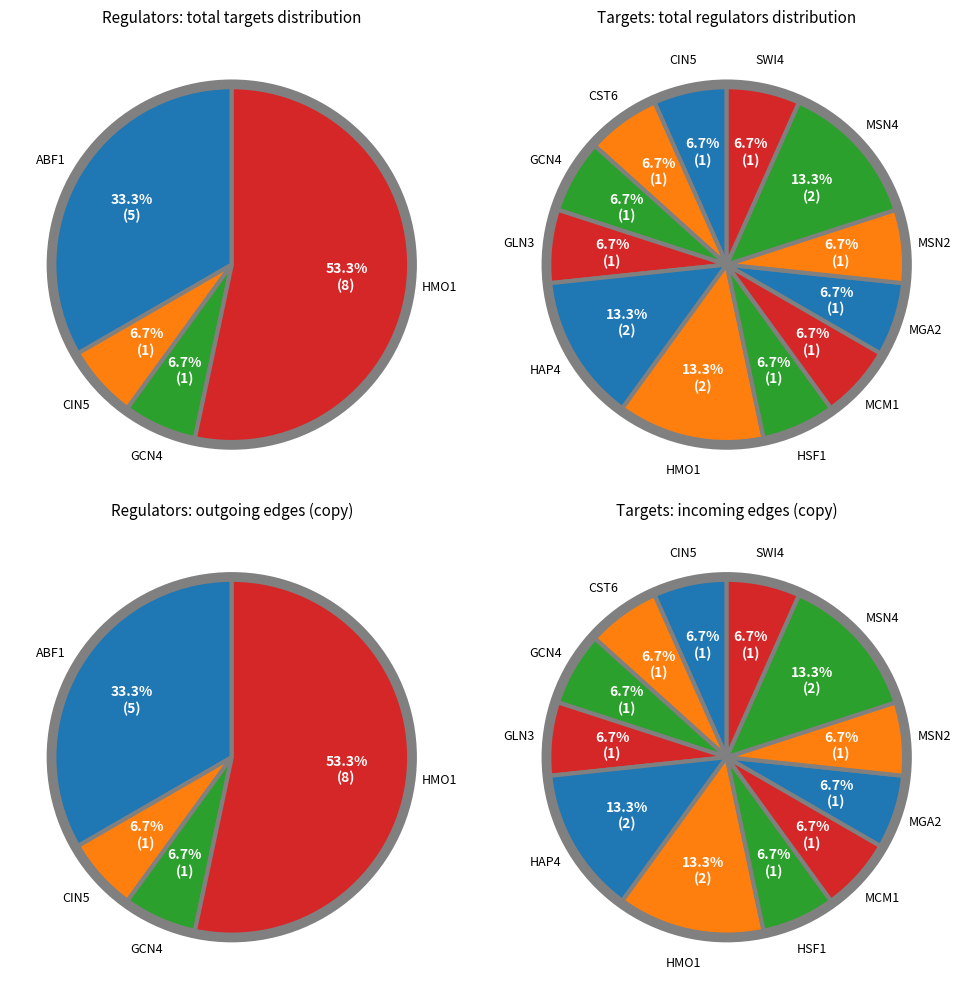

Between GCN4 and SWI4, which is larger?

SWI4